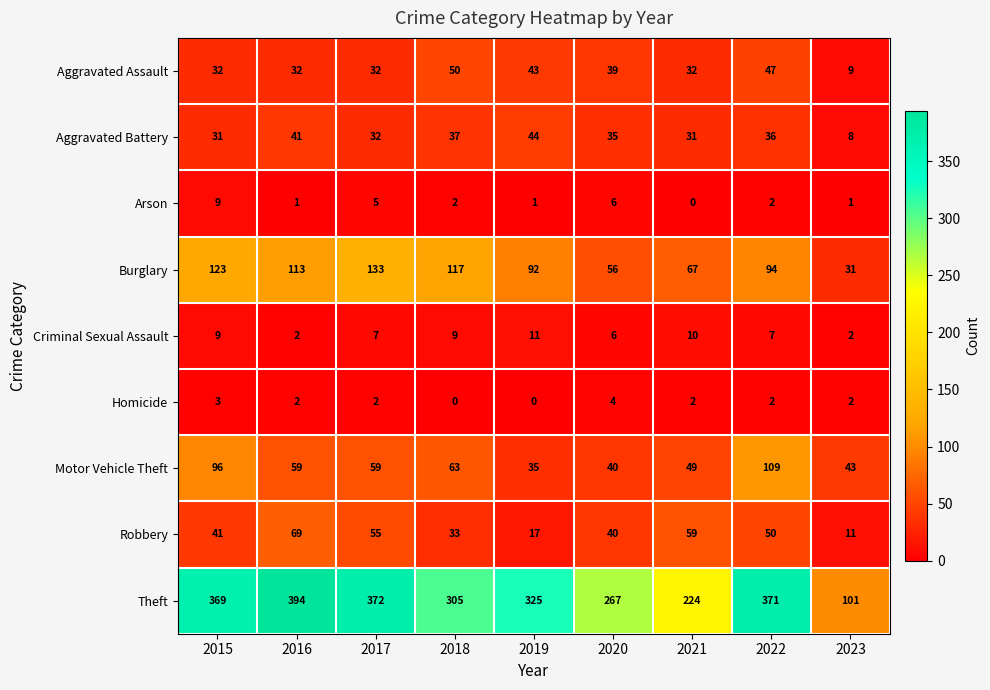

What is the average value of the Aggravated Assault series?

35